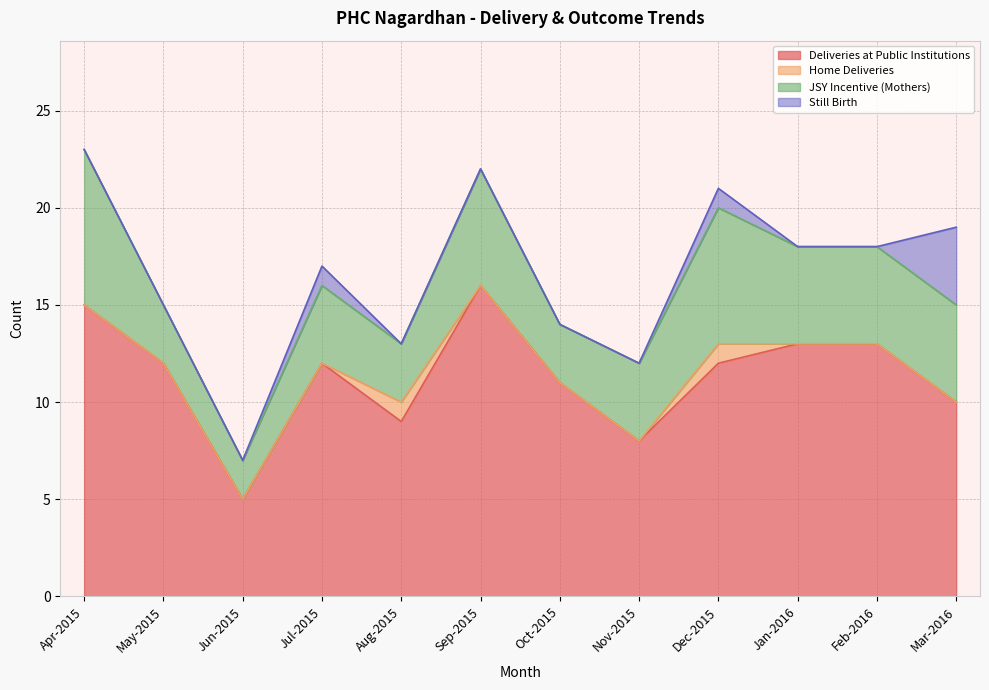

In JSY Incentive (Mothers), how many points are higher than both neighbors (excluding endpoints)?

3